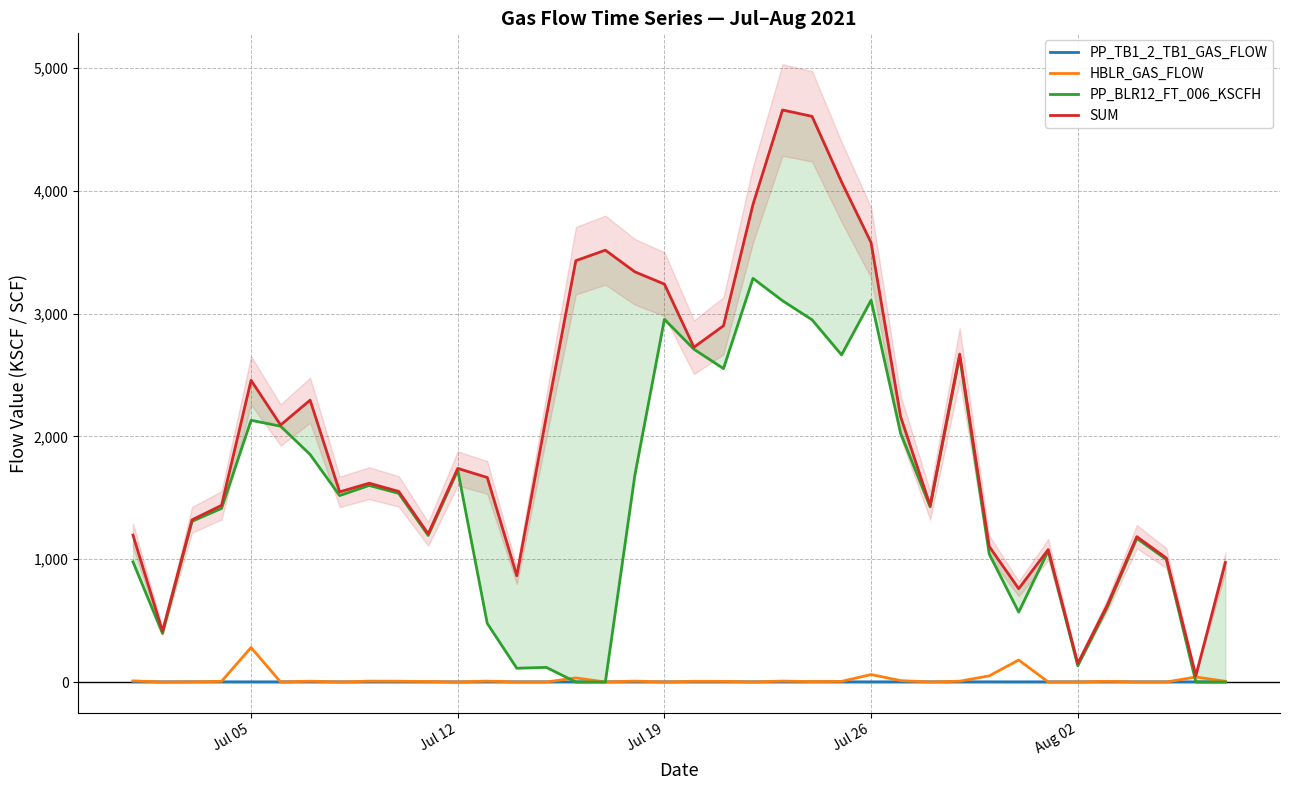

What is the difference between the second highest and second lowest values in the PP_BLR12_FT_006_KSCFH series?

3108.6